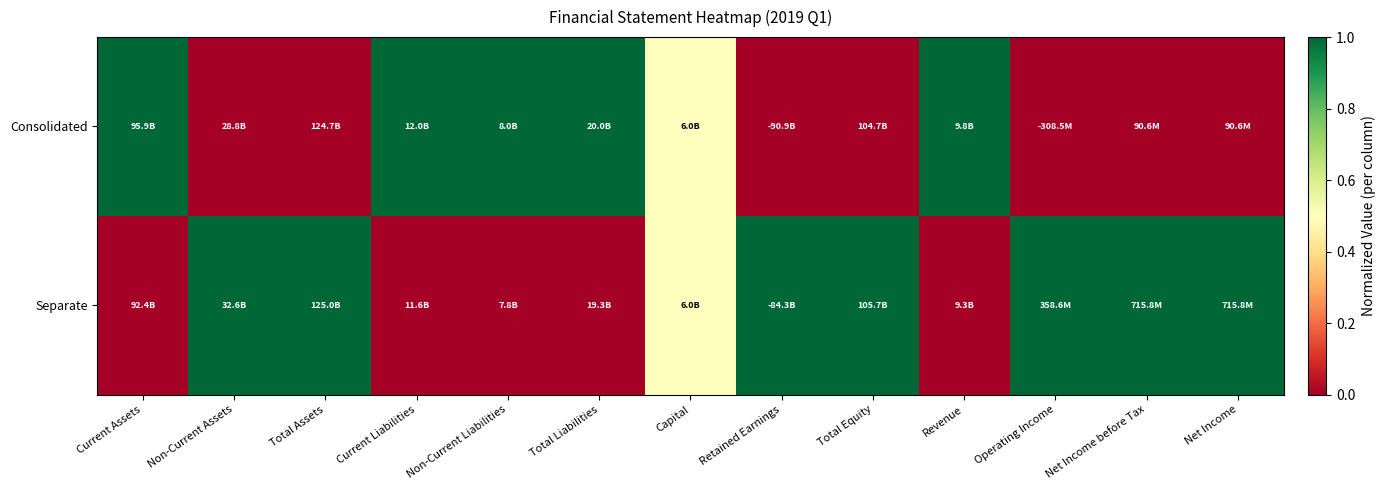

Reading left to right, extract all data points from this chart.

Consolidated: Current Assets=1.0	Non-Current Assets=0.0	Total Assets=0.0	Current Liabilities=1.0	Non-Current Liabilities=1.0	Total Liabilities=1.0	Capital=0.5	Retained Earnings=0.0	Total Equity=0.0	Revenue=1.0	Operating Income=0.0	Net Income before Tax=0.0	Net Income=0.0
Separate: Current Assets=0.0	Non-Current Assets=1.0	Total Assets=1.0	Current Liabilities=0.0	Non-Current Liabilities=0.0	Total Liabilities=0.0	Capital=0.5	Retained Earnings=1.0	Total Equity=1.0	Revenue=0.0	Operating Income=1.0	Net Income before Tax=1.0	Net Income=1.0